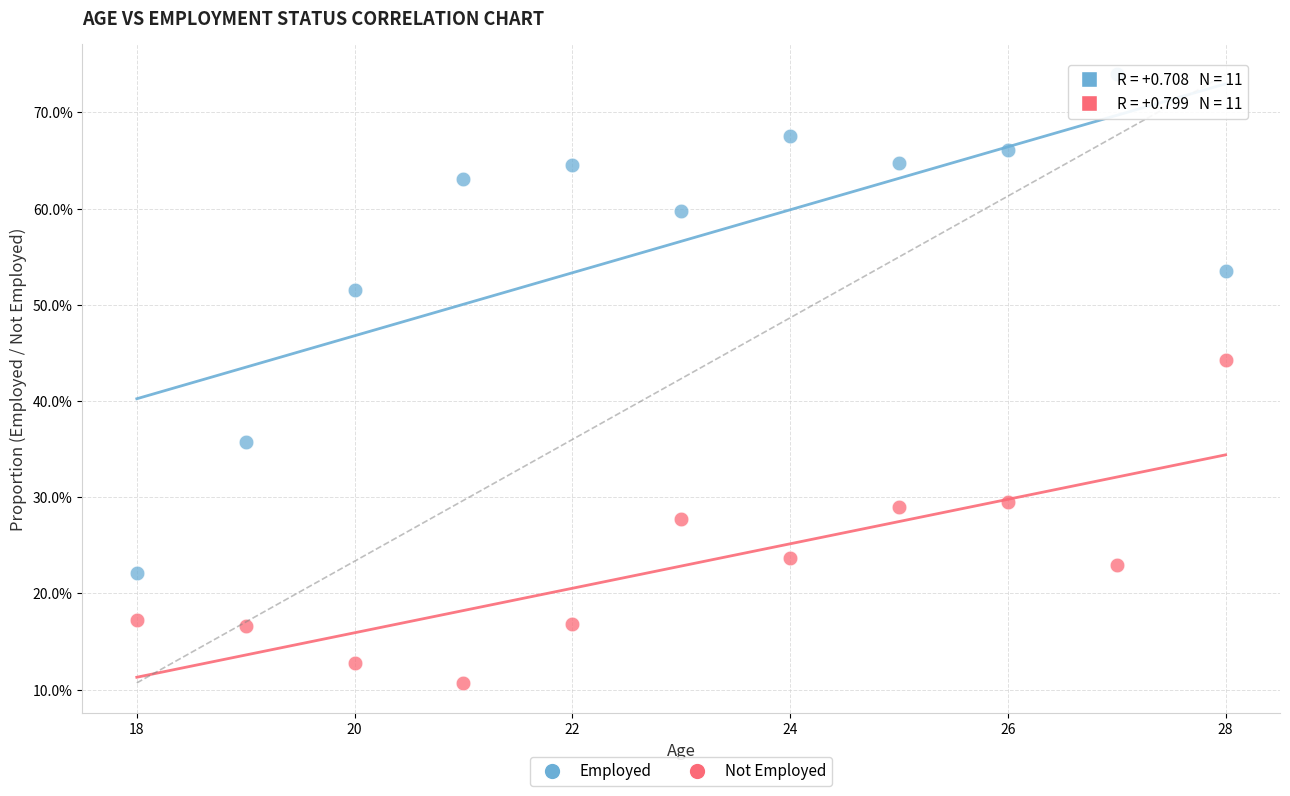

Which series contains the highest Y value?

Employed